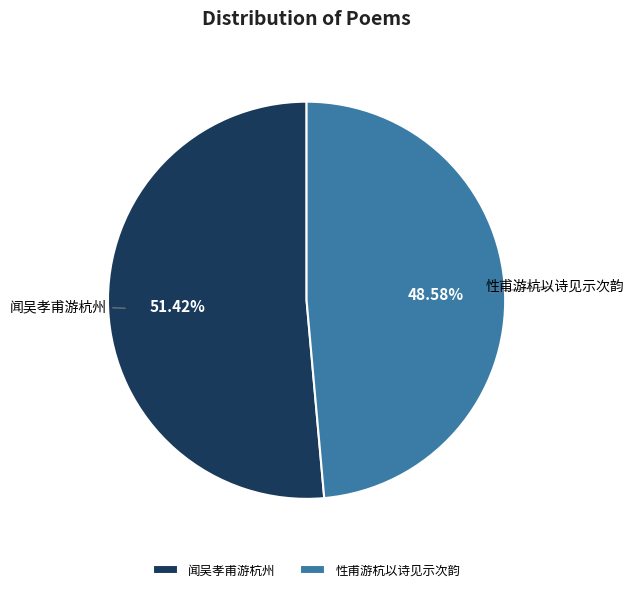

What is the ratio of the value at 性甫游杭以诗见示次韵 to the value at 闻吴孝甫游杭州?

0.9